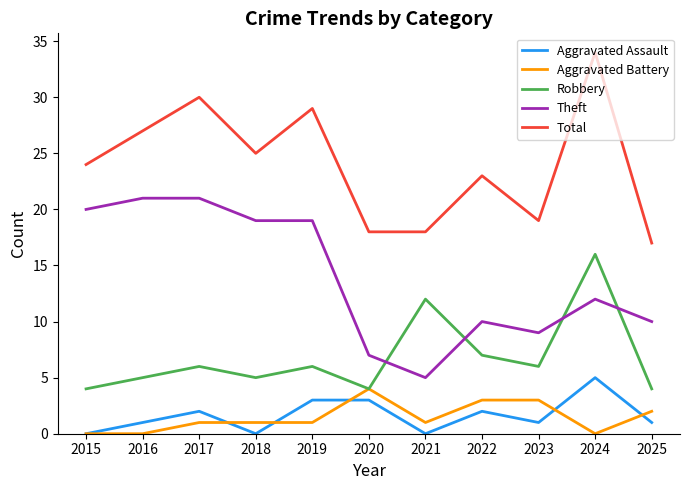

Reading left to right, extract all data points from this chart.

Aggravated Assault: 0	1	2	0	3	3	0	2	1	5	1
Aggravated Battery: 0	0	1	1	1	4	1	3	3	0	2
Robbery: 4	5	6	5	6	4	12	7	6	16	4
Theft: 20	21	21	19	19	7	5	10	9	12	10
Total: 24	27	30	25	29	18	18	23	19	34	17